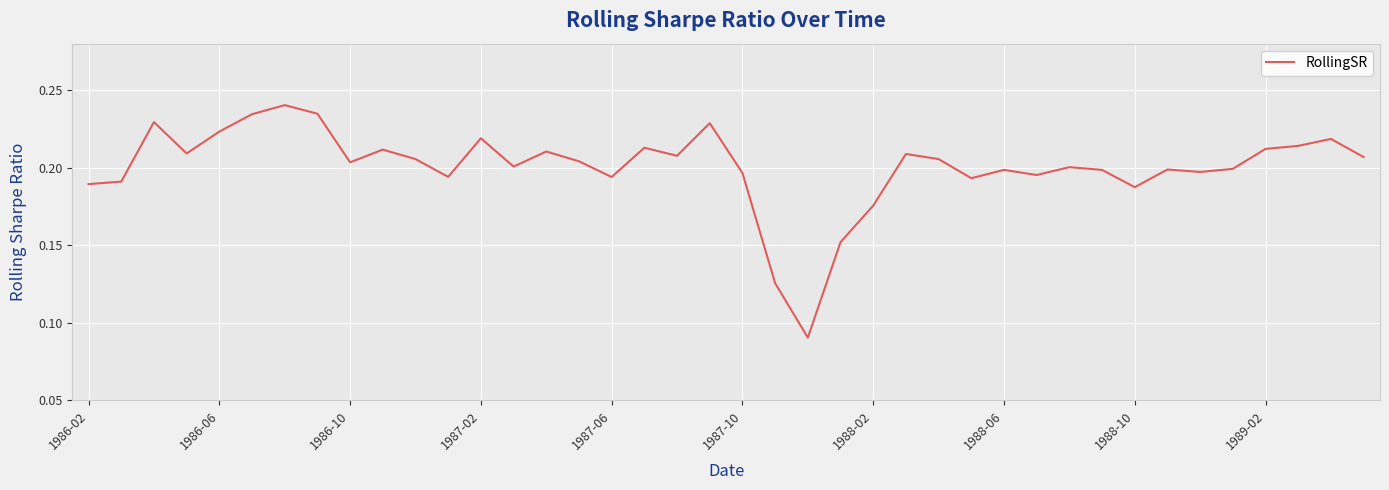

How many categories are shown in the chart?

40